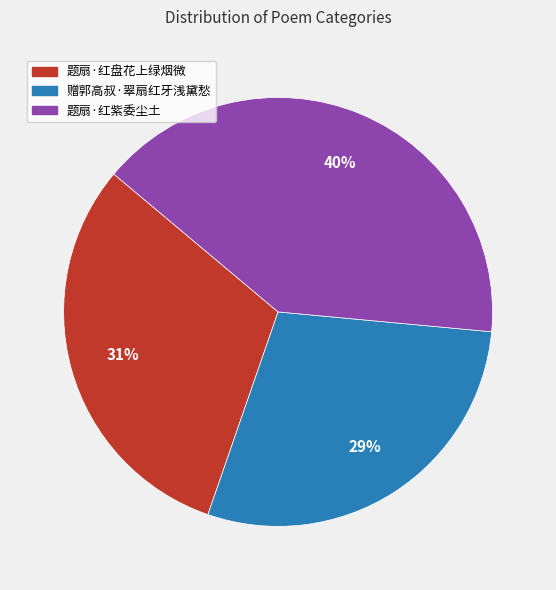

Approximately how many times larger is the value at 题扇·红盘花上绿烟微 compared to 题扇·红紫委尘土?

0.8